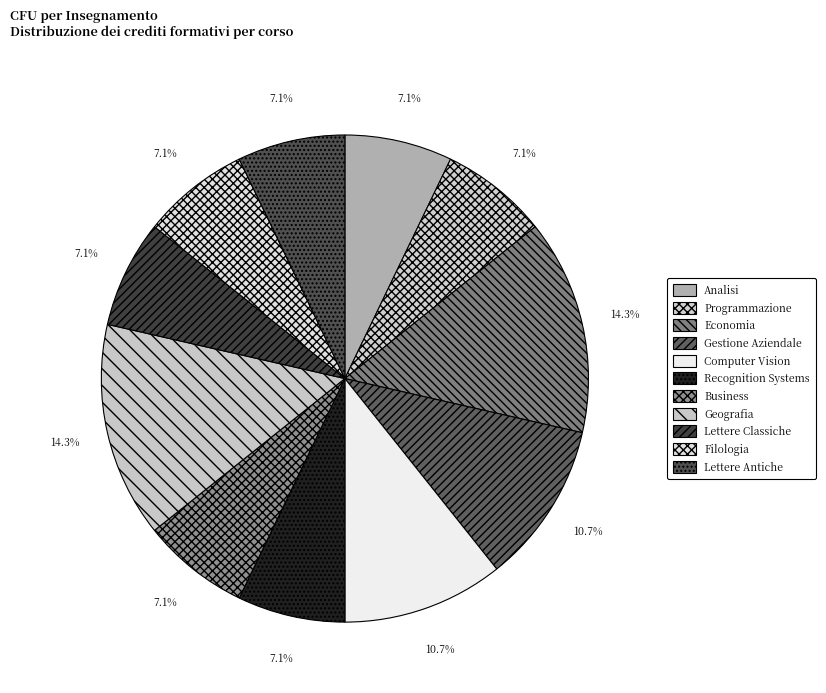

Between Geografia and Business, which is larger?

Geografia